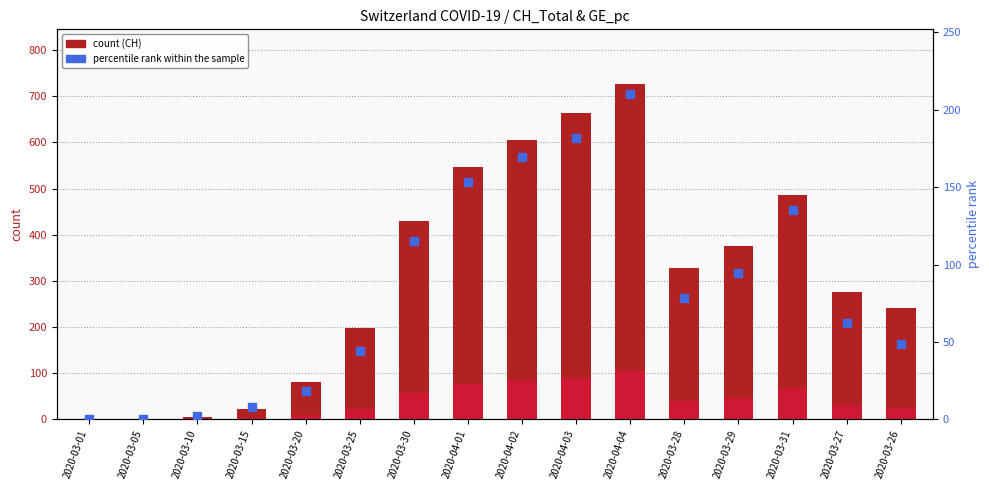

Which series reaches the minimum Y coordinate?

count (CH)